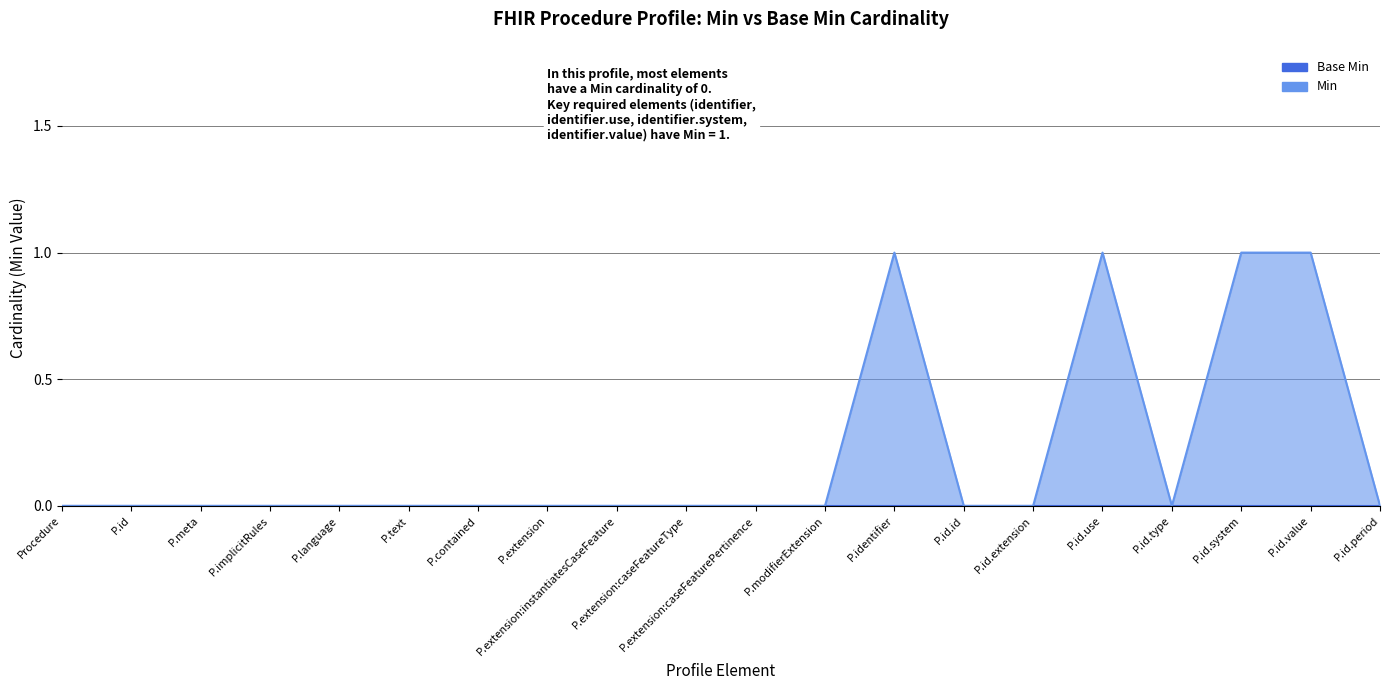

Is it true that the value at Procedure is -1?

False